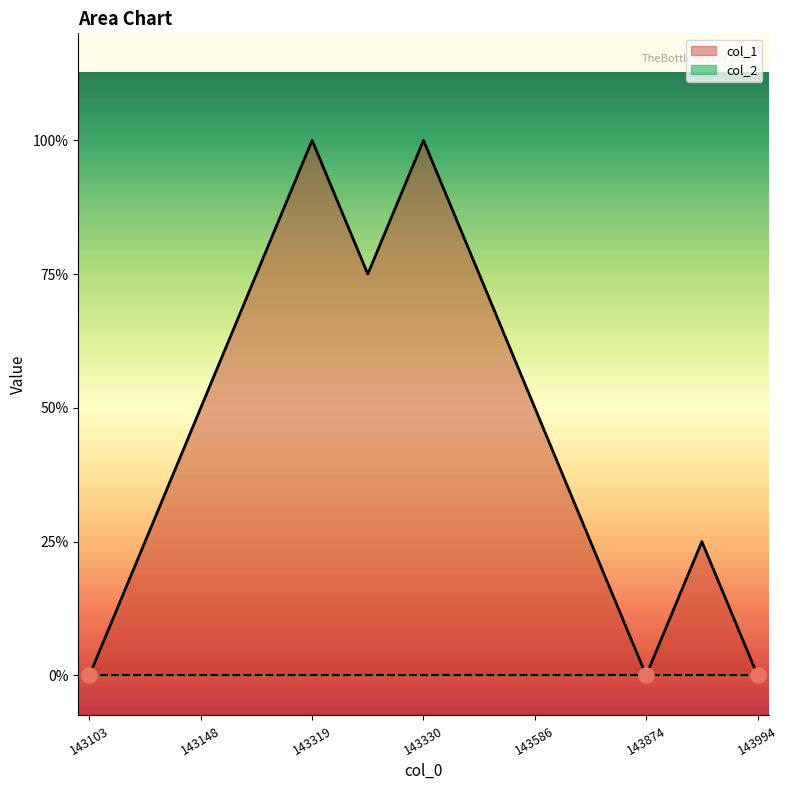

Between 1433305092 and 1433200651, which is larger?

1433305092